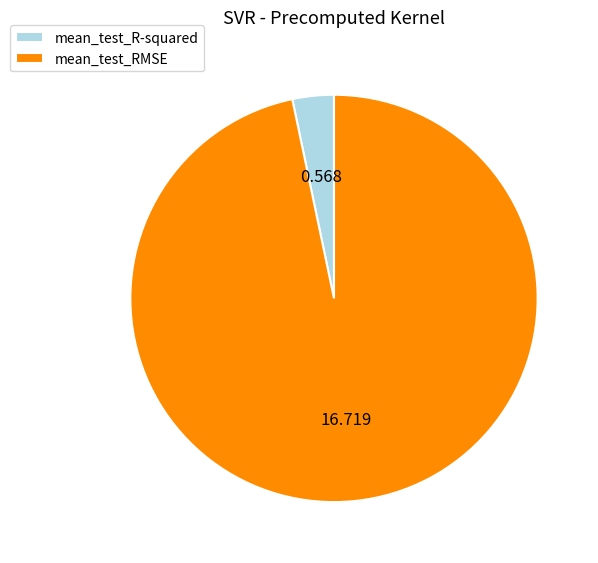

Which slice is the largest?

mean_test_RMSE